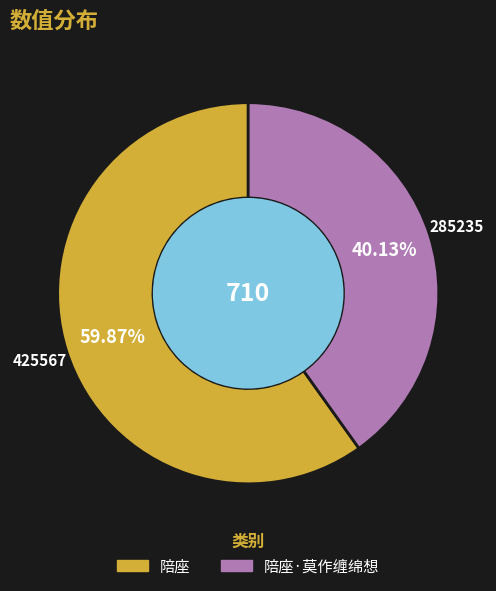

Is there any slice that represents more than half of the pie?

Yes